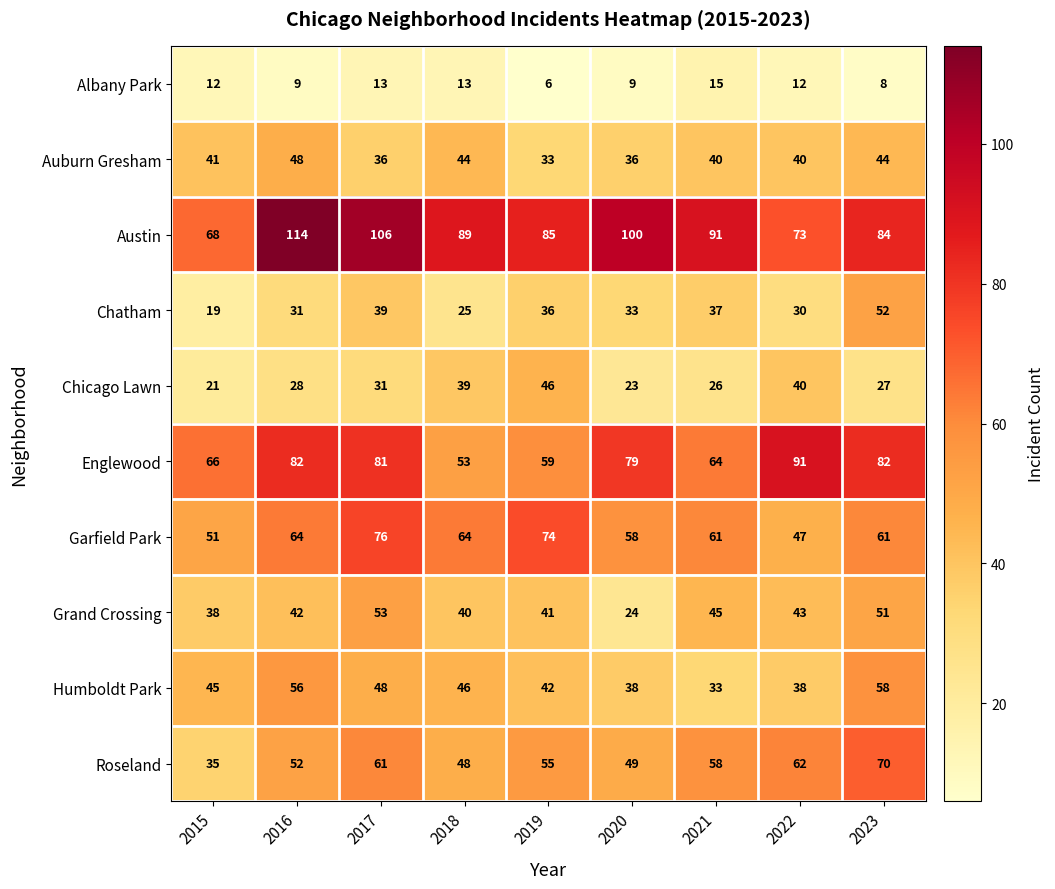

What is the maximum value shown in the chart?

114